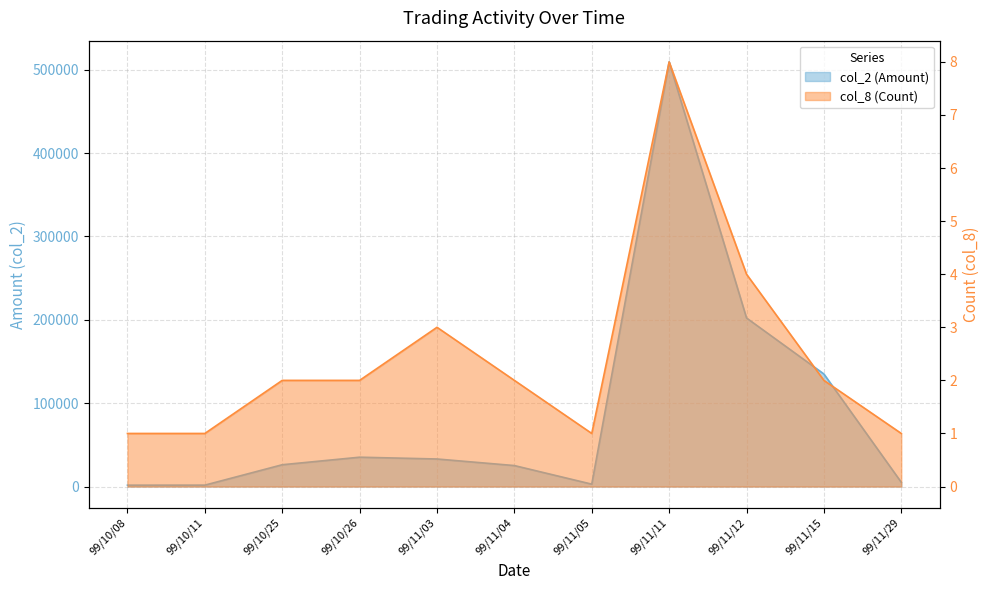

Reading left to right, transcribe all the data shown in this chart.

col_2 (Amount): 99/10/08=1630	99/10/11=1680	99/10/25=26150	99/10/26=35200	99/11/03=33050	99/11/04=25160	99/11/05=2860	99/11/11=509400	99/11/12=202200	99/11/15=135000	99/11/29=5080
col_8 (Count): 99/10/08=1	99/10/11=1	99/10/25=2	99/10/26=2	99/11/03=3	99/11/04=2	99/11/05=1	99/11/11=8	99/11/12=4	99/11/15=2	99/11/29=1